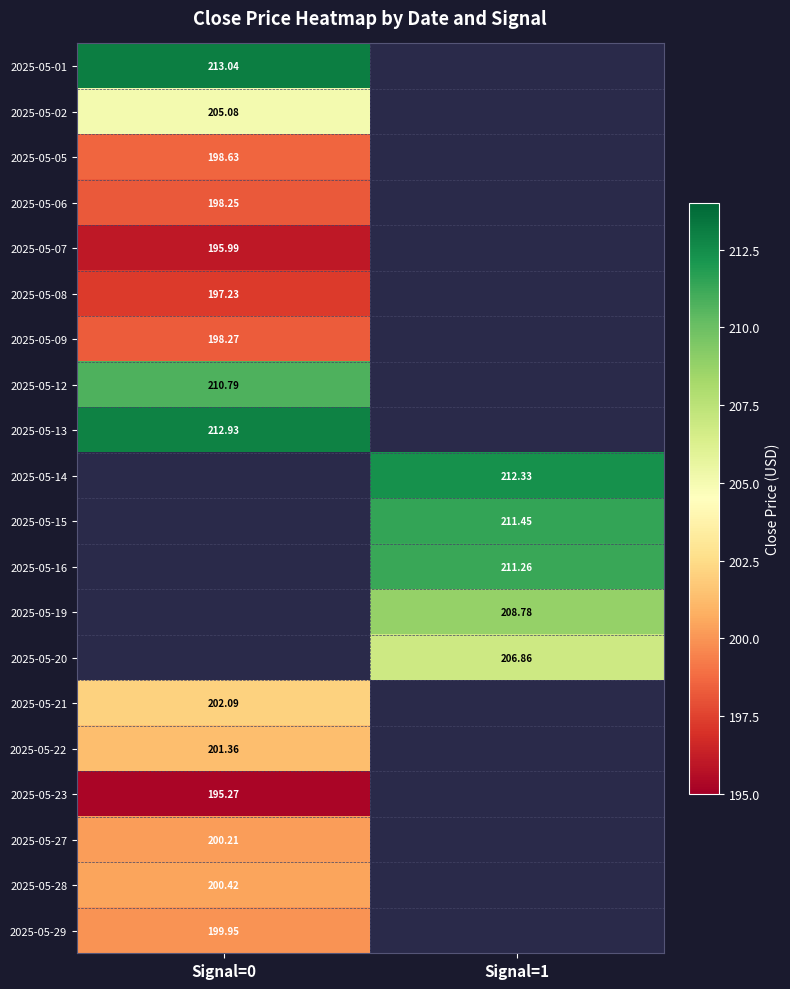

The value of 2025-05-02 at Signal=0 is 205.1. True or false?

True